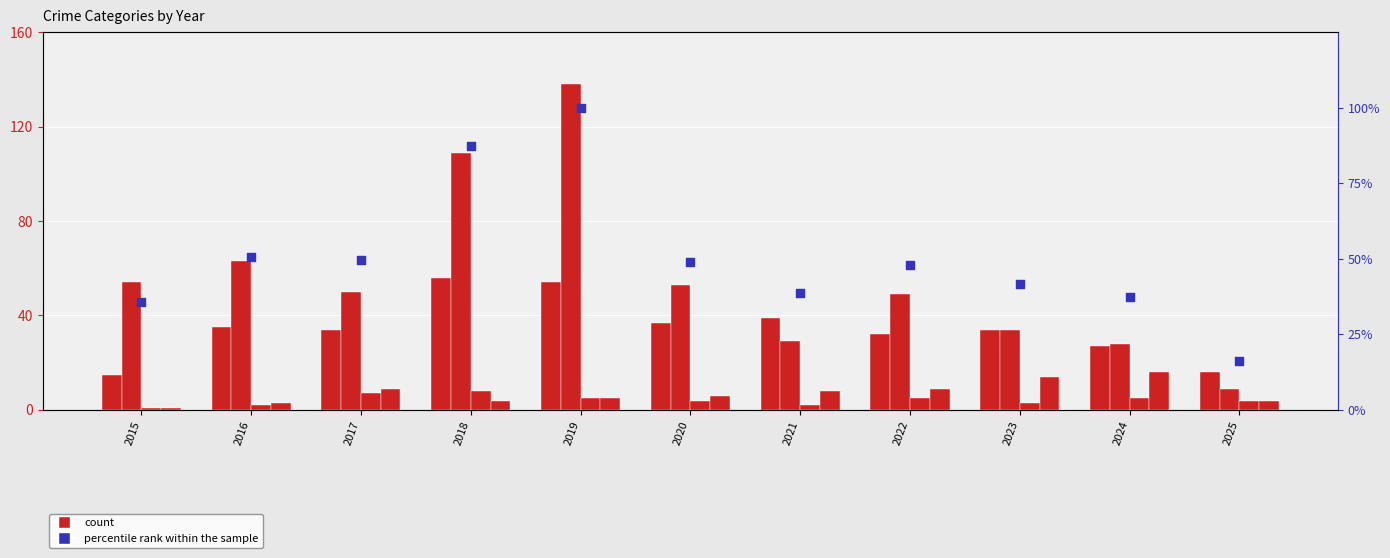

Which series has the largest Y range (max minus min)?

Theft